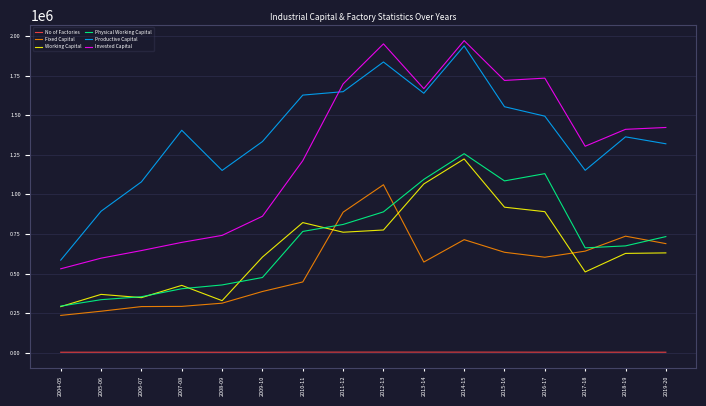

What is the lowest value of the Physical Working Capital series?

294312